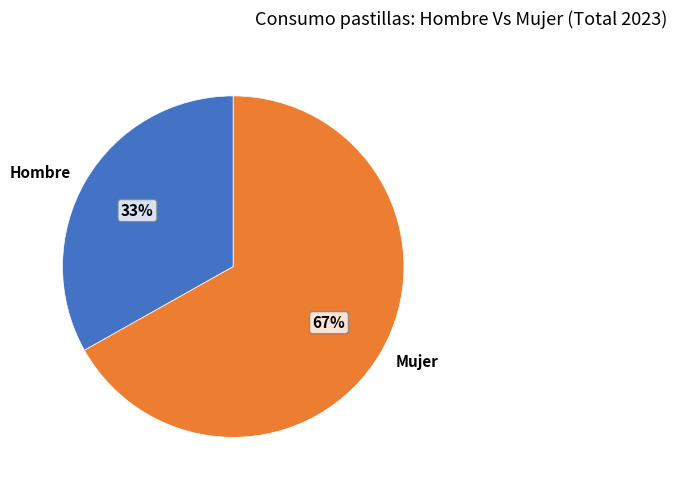

To the nearest percent, what is the average slice percentage?

50%